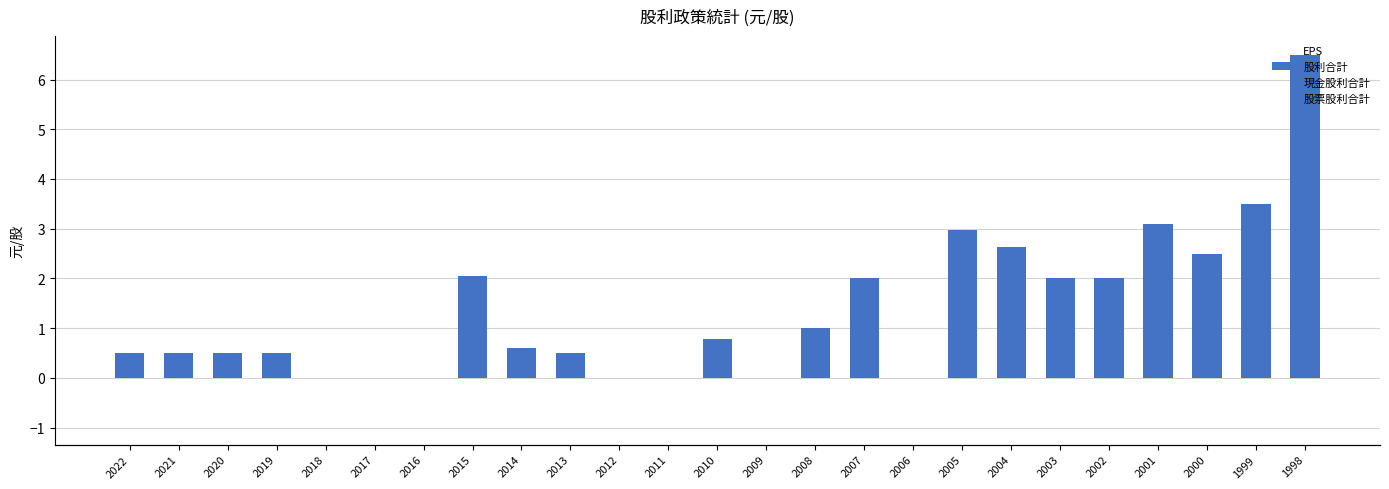

Between 2003 and 2002, which series saw the biggest shift?

EPS